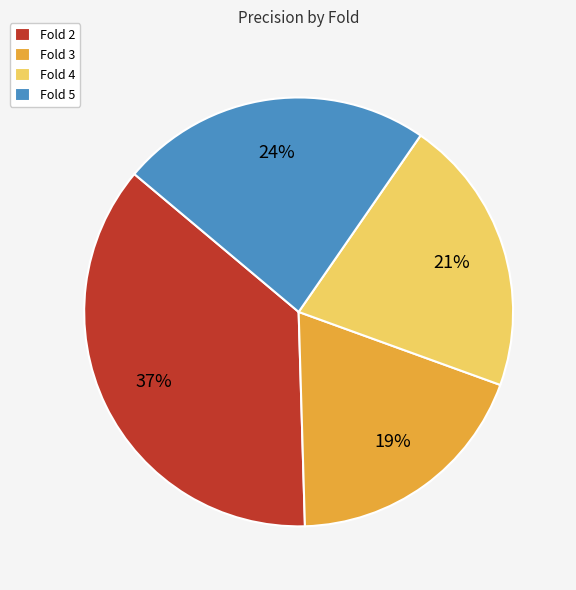

To the nearest percent, what portion does Fold 3 represent?

19%